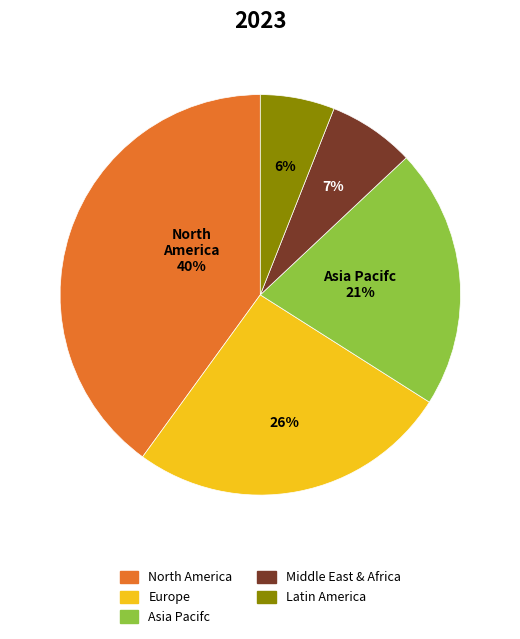

True or false: North America accounts for 40% of the total.

True